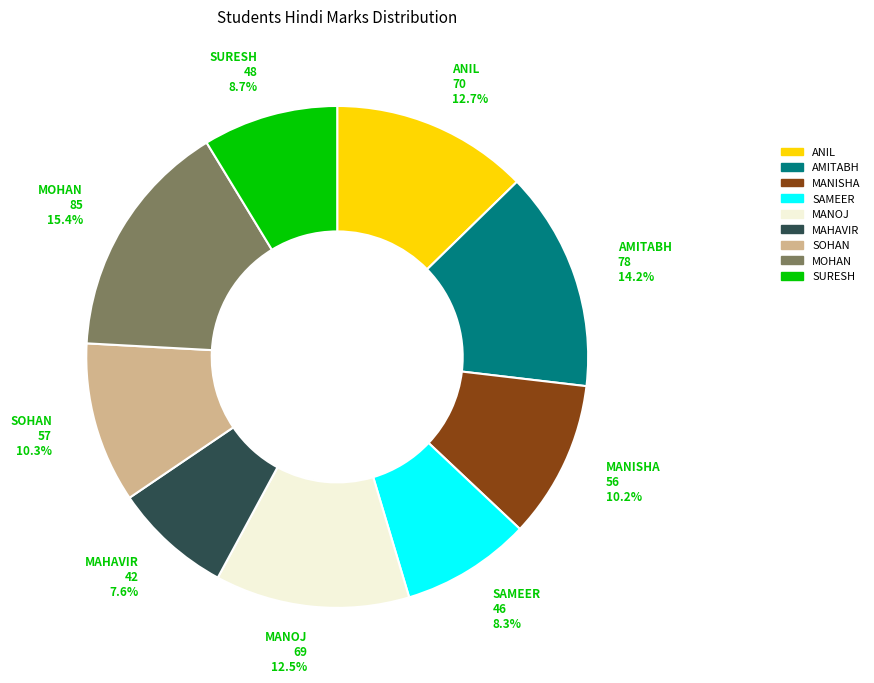

Count the number of slices in the pie.

9